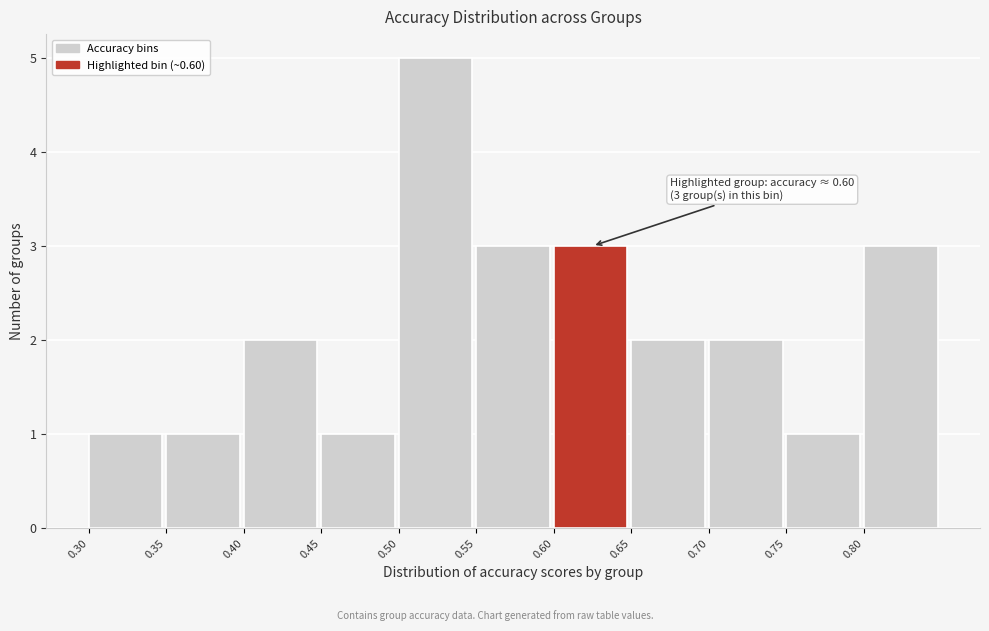

Which range on the x-axis has the tallest bar?

0.50 to 0.55